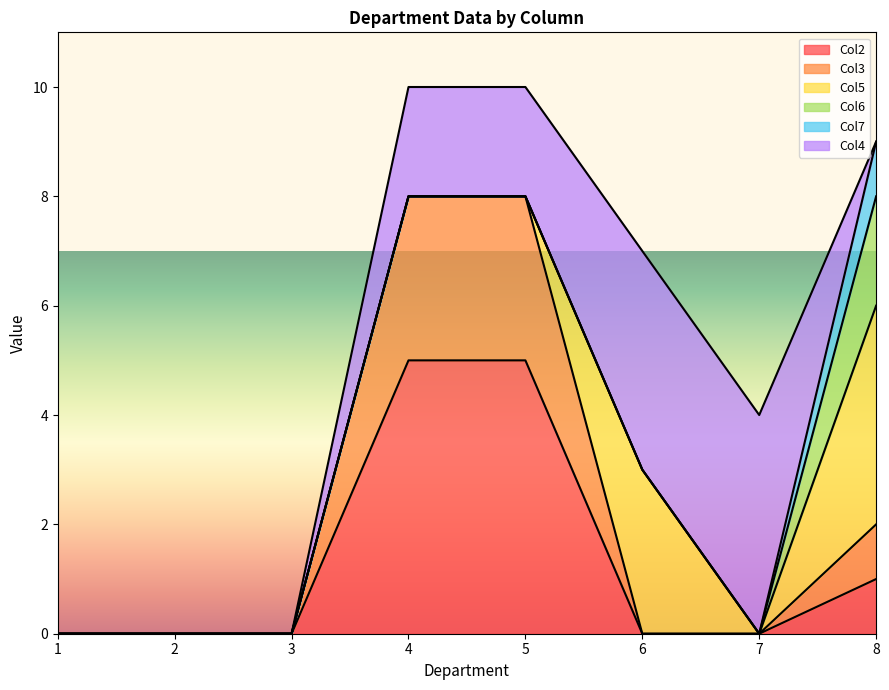

Rank the series by their maximum value, from highest to lowest.

Col2, Col5, Col4, Col3, Col6, Col7